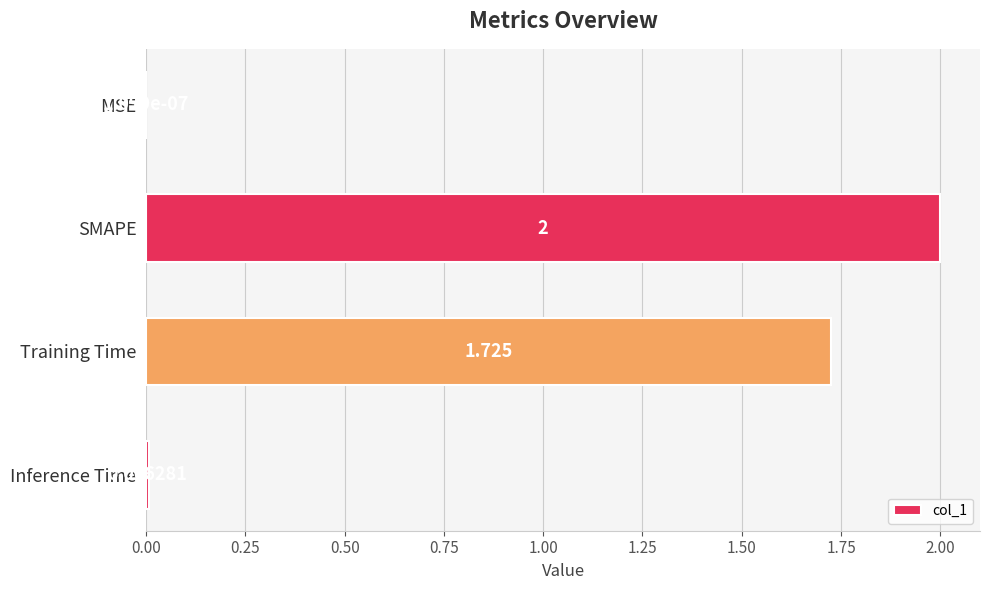

At which label is the value closest to 1?

Training Time